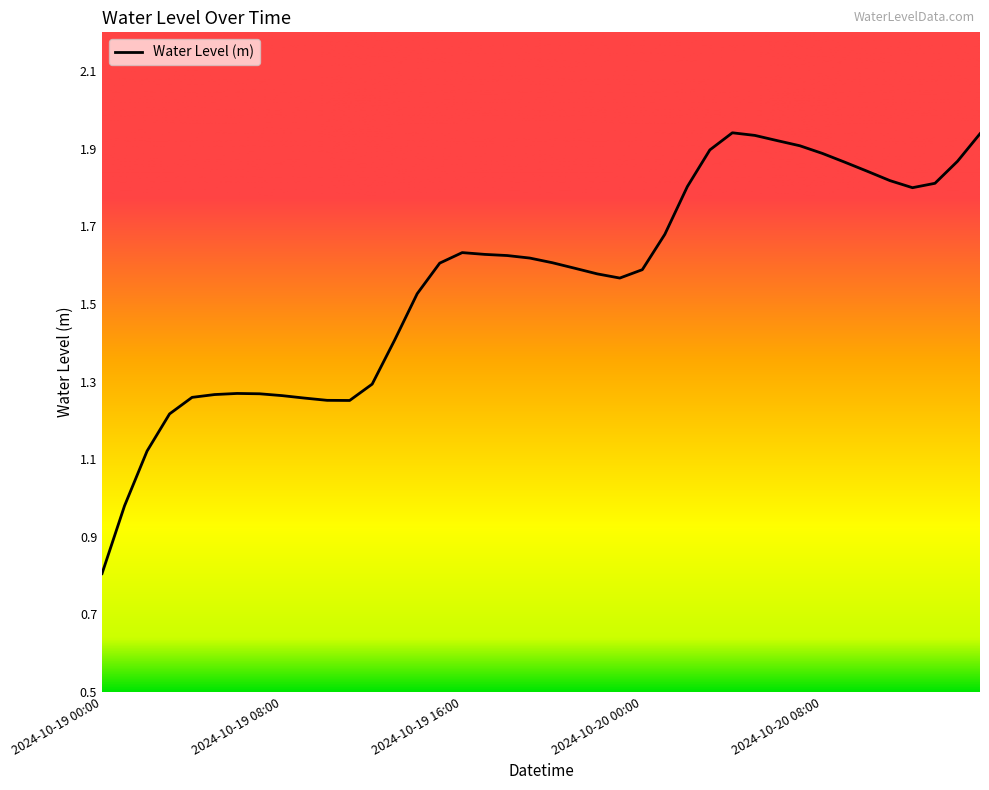

How many lines are shown in the chart?

1